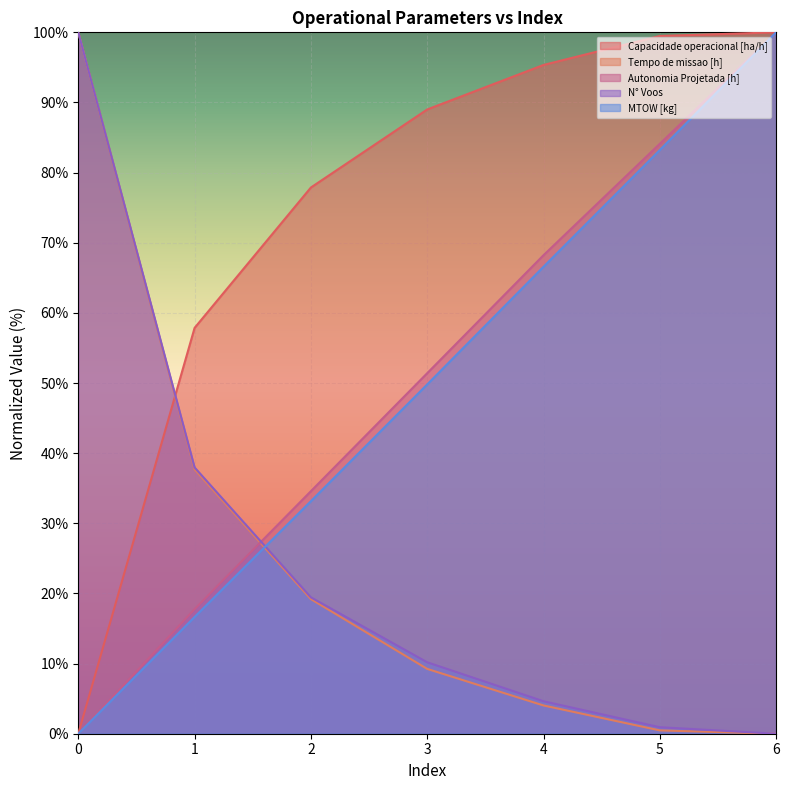

The value of Capacidade operacional [ha/h] at 2 is 77.9. True or false?

True